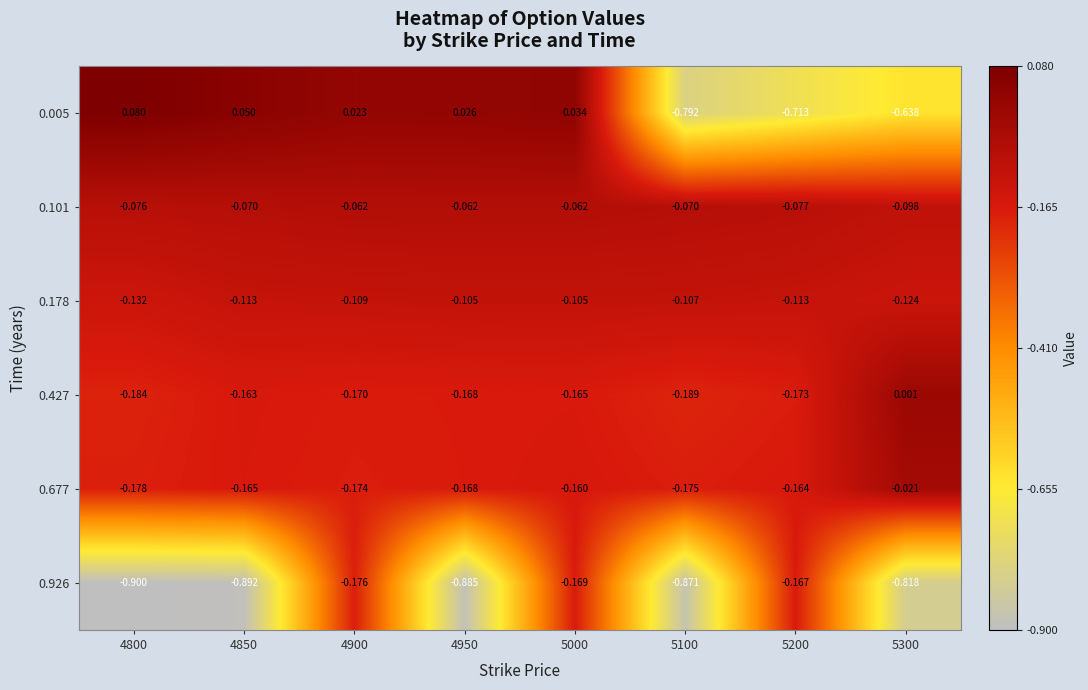

What is the total value across all series at 5200?

-1.4